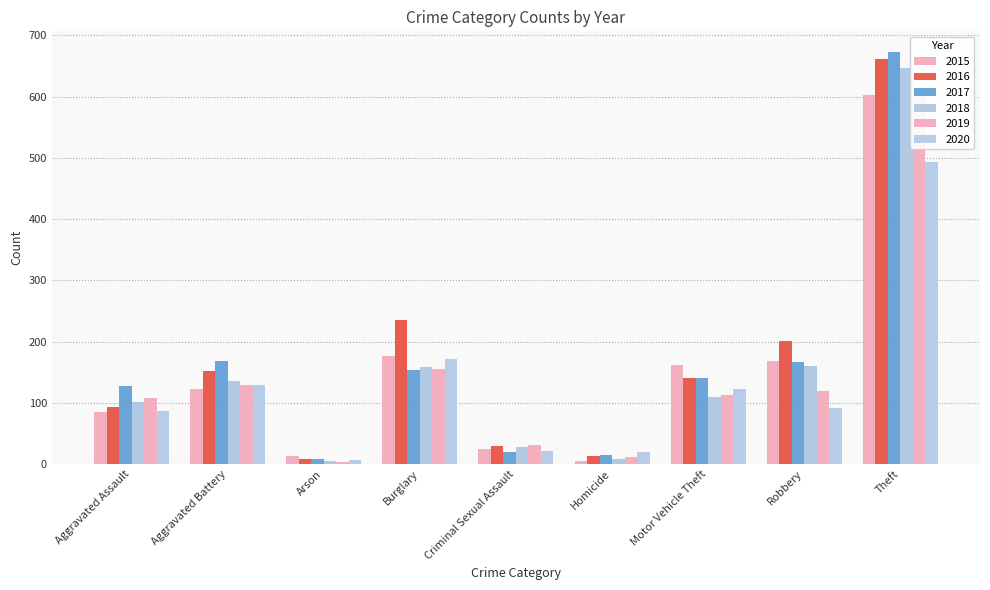

Count the number of categories in the chart.

9